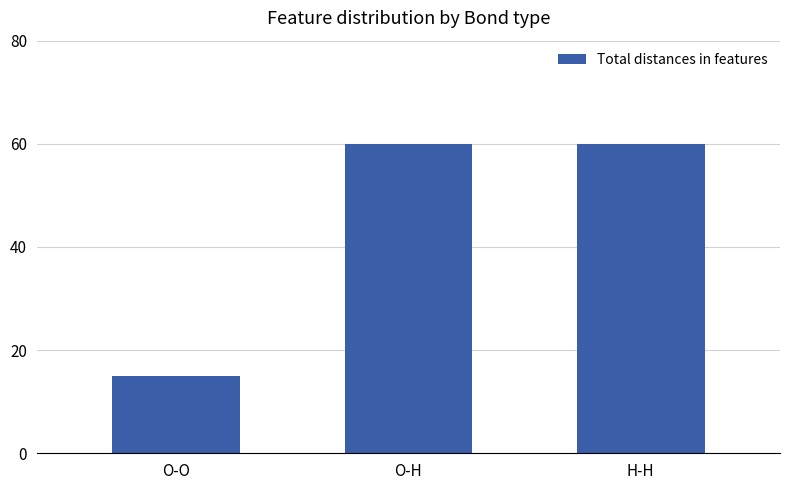

Is it true that the value at O-H is 22?

False